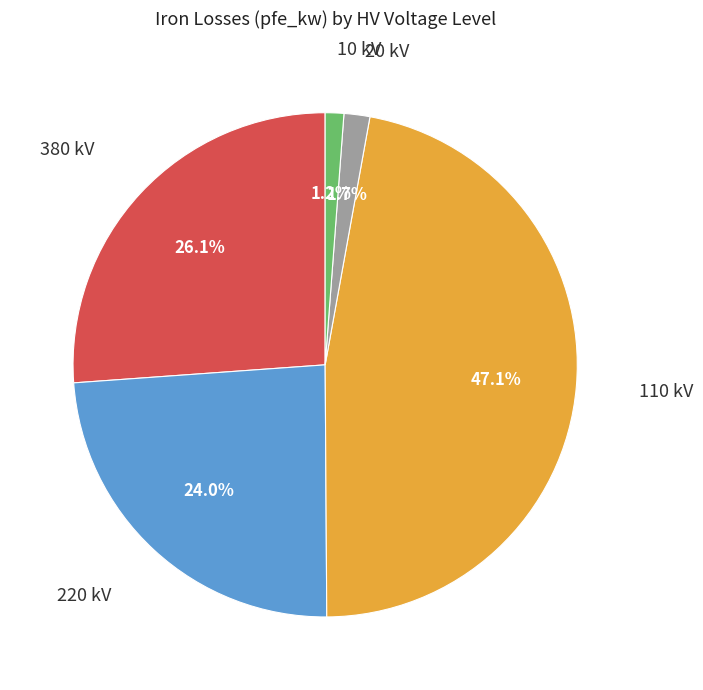

Is the sum of 20 kV and 110 kV greater than half?

No